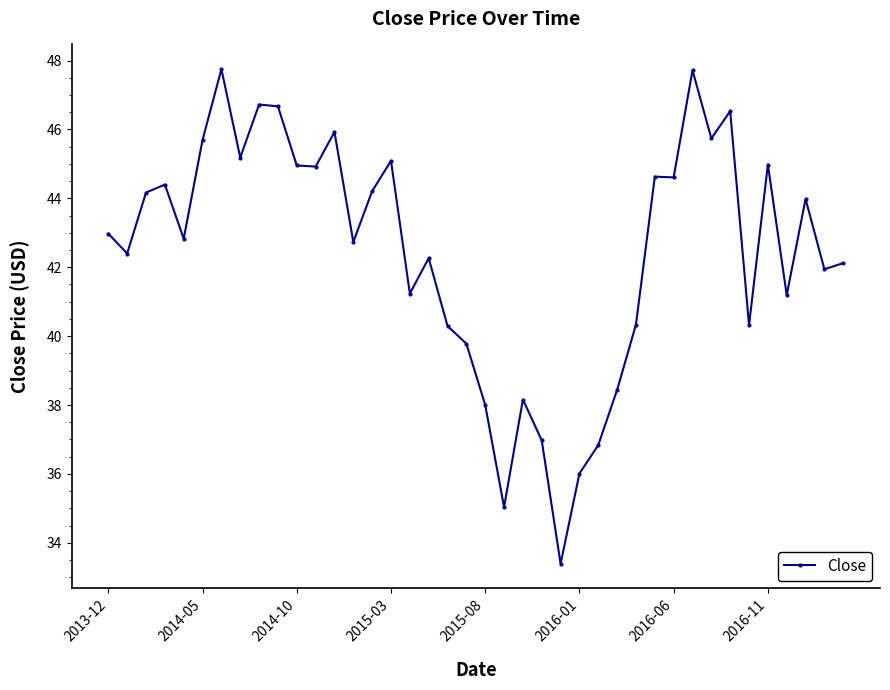

What is the average value?

42.4